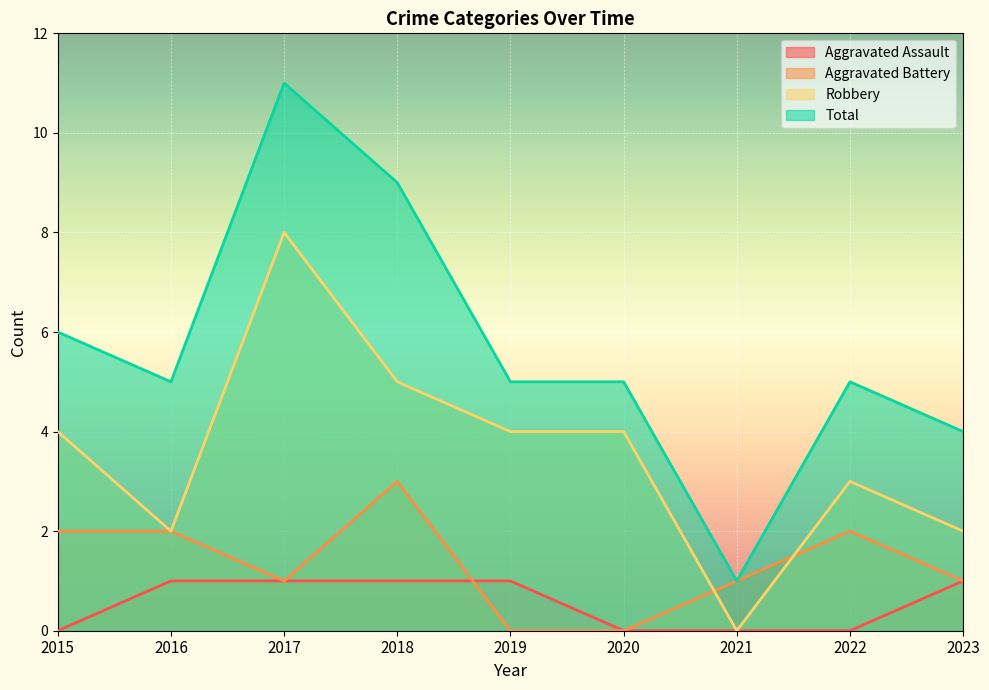

What is the sum of the Total values at 2015 and 2022?

11